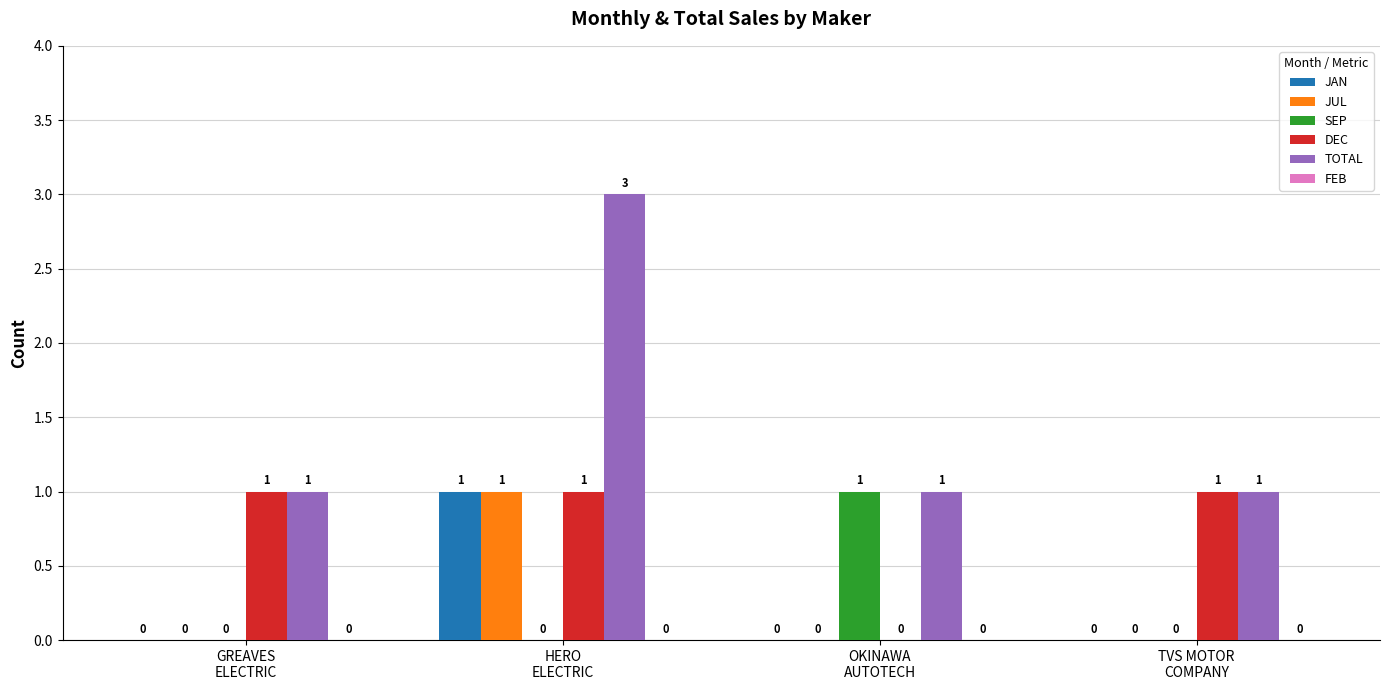

What is the maximum value shown in the chart?

3